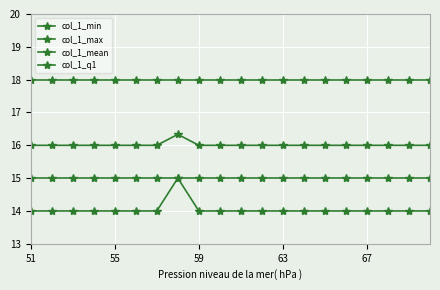

List the series in order of their overall mean, lowest first.

col_1_min, col_1_q1, col_1_mean, col_1_max